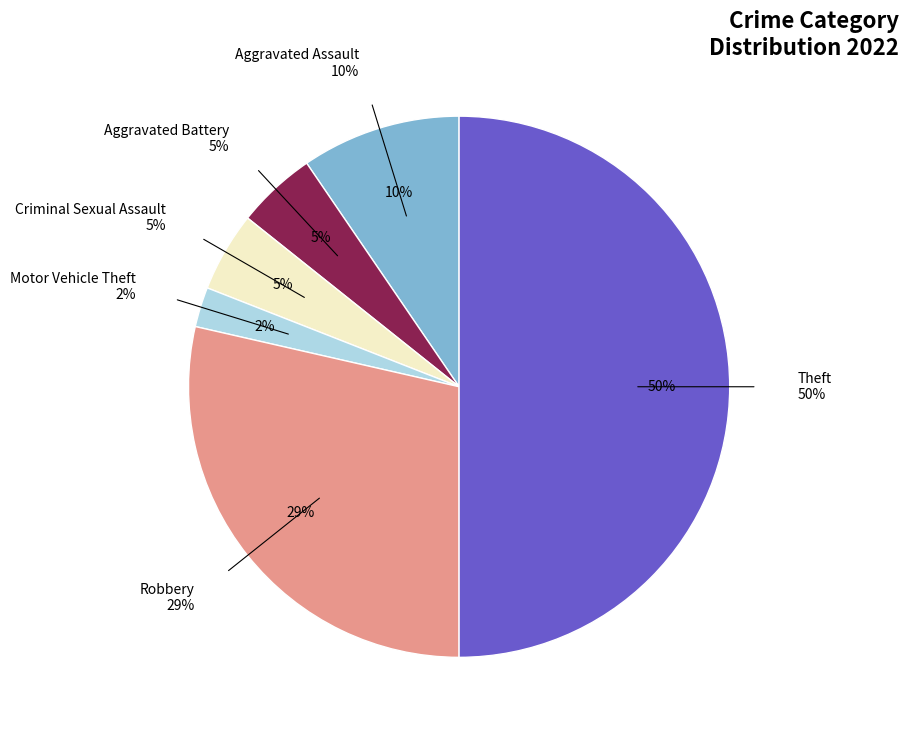

Is there any slice that represents more than half of the pie?

No